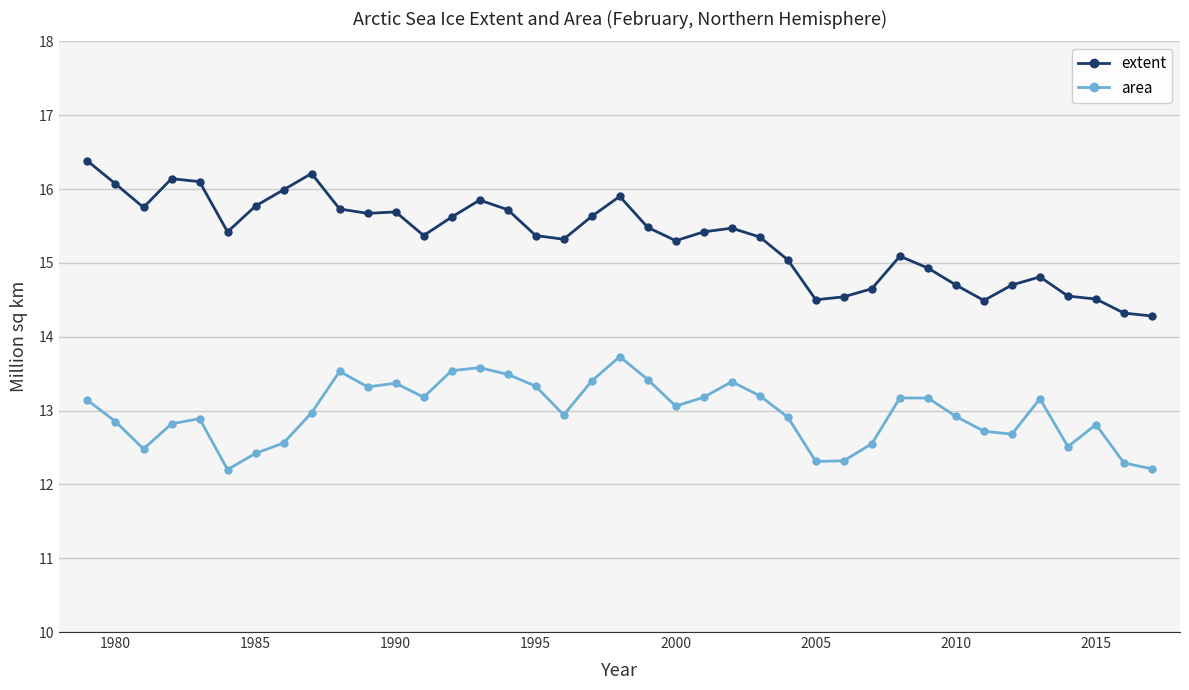

In extent, how many points are lower than both neighbors (excluding endpoints)?

8